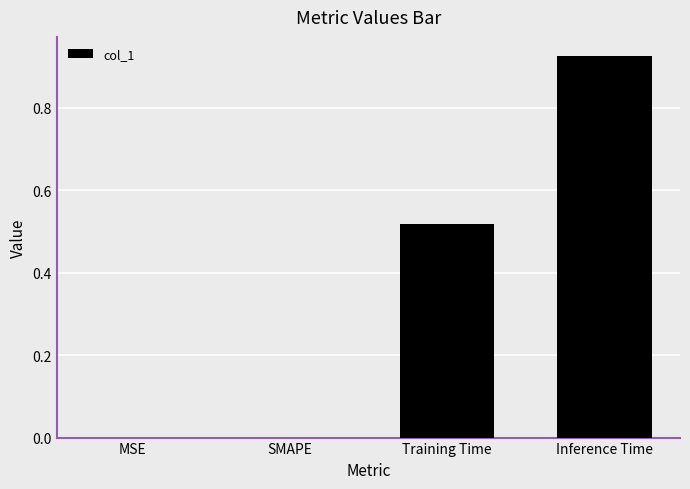

What is the sum of all values?

1.4